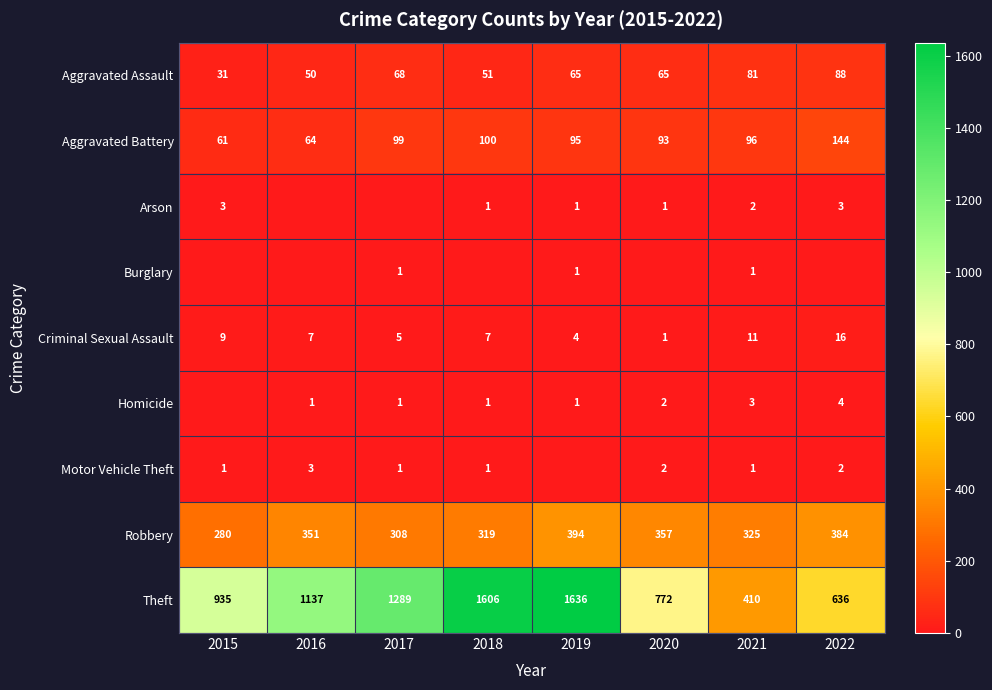

How many values in the Criminal Sexual Assault series are below 7?

3